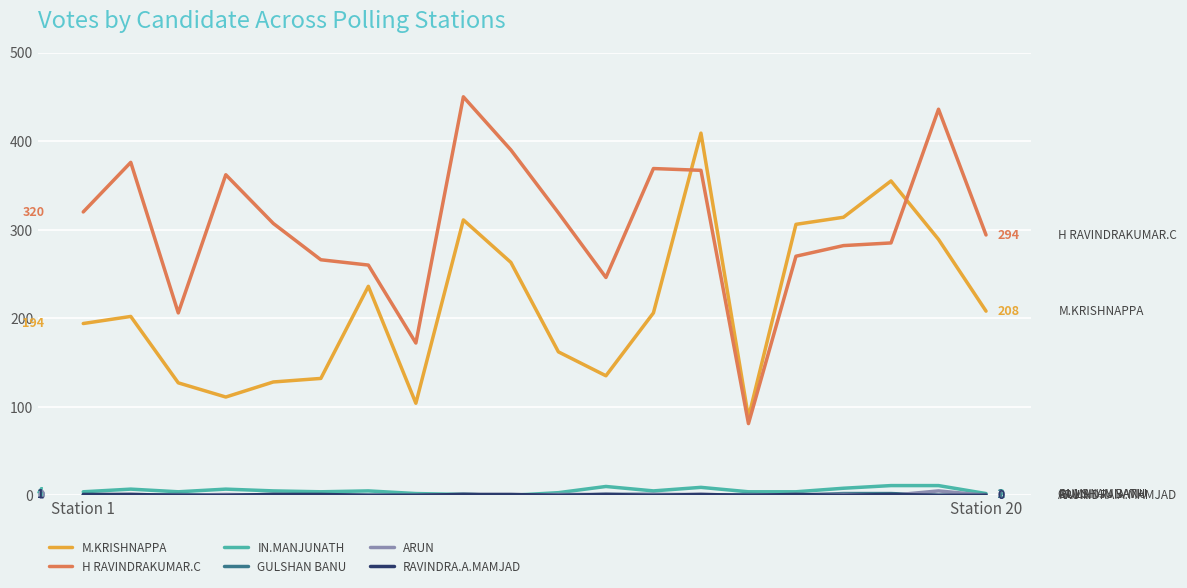

Which series ends up on top after the final intersection of H RAVINDRAKUMAR.C and M.KRISHNAPPA?

H RAVINDRAKUMAR.C